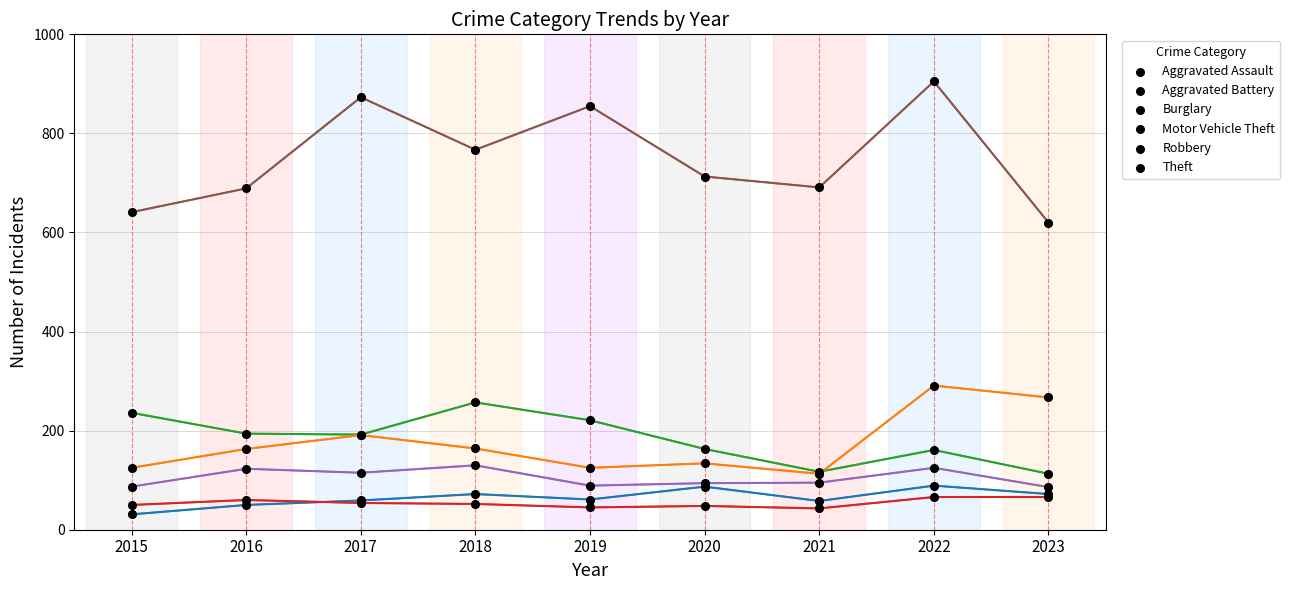

Which series has the widest spread of values?

Theft